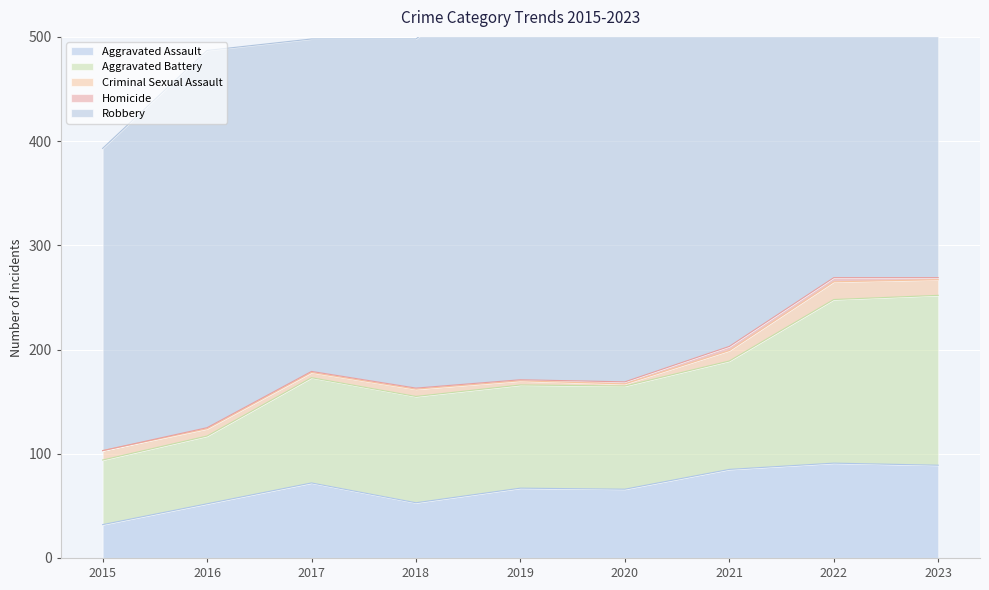

How many lines are shown in the chart?

5